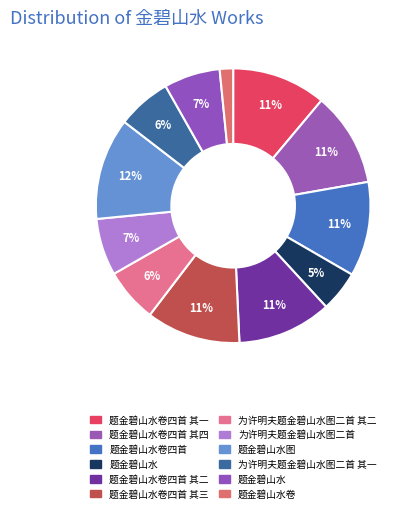

How many slices are in this pie chart?

12